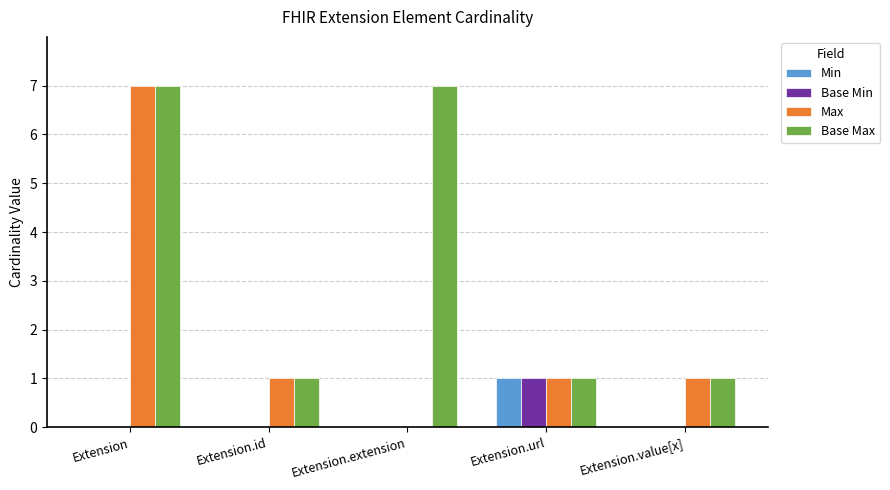

Which series has the largest range (max minus min)?

Max